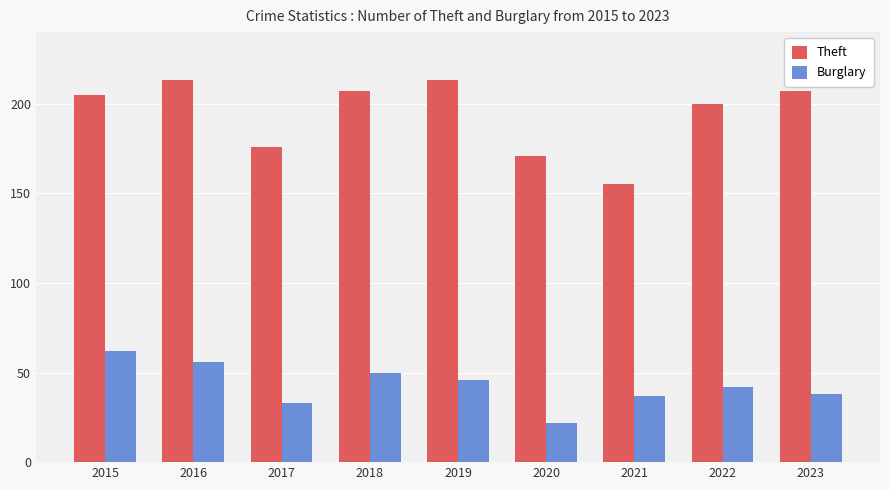

What is the approximate value of Burglary at 2019, to the nearest 10?

50